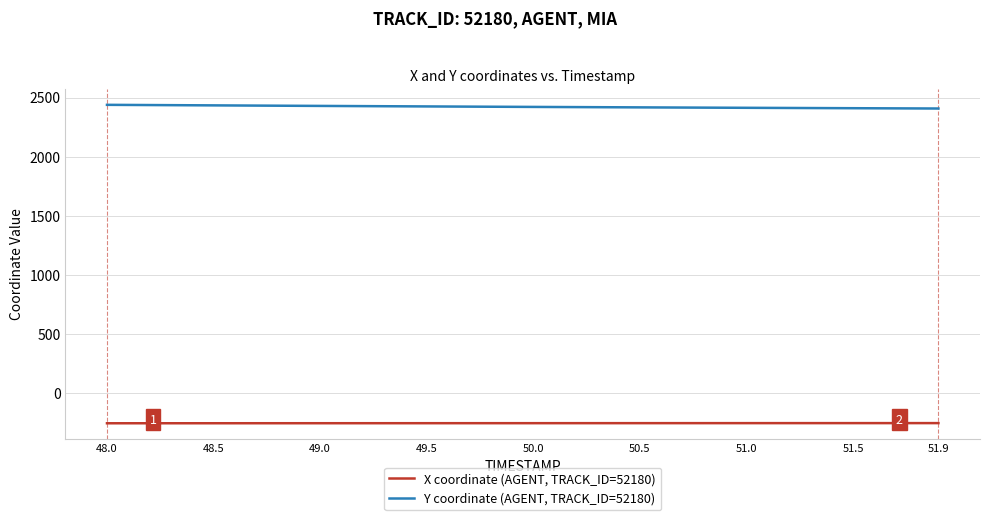

What is the greatest value displayed?

2438.6